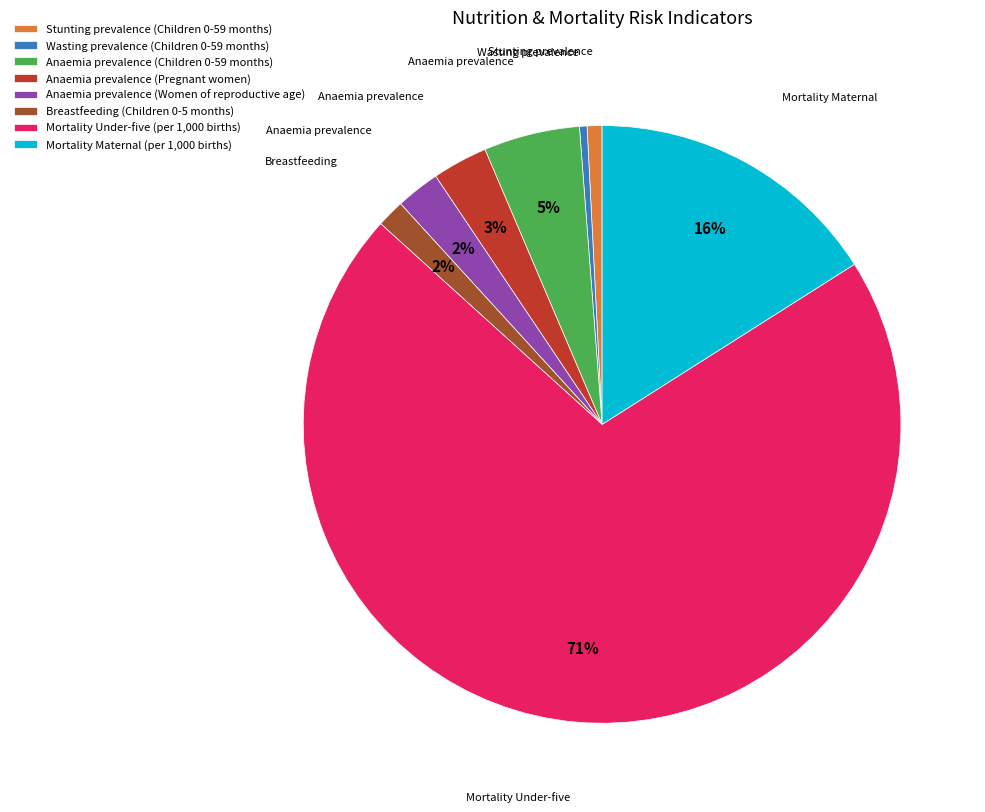

Is it true that Anaemia prevalence (Children 0-59 months) is 5% of the pie?

True